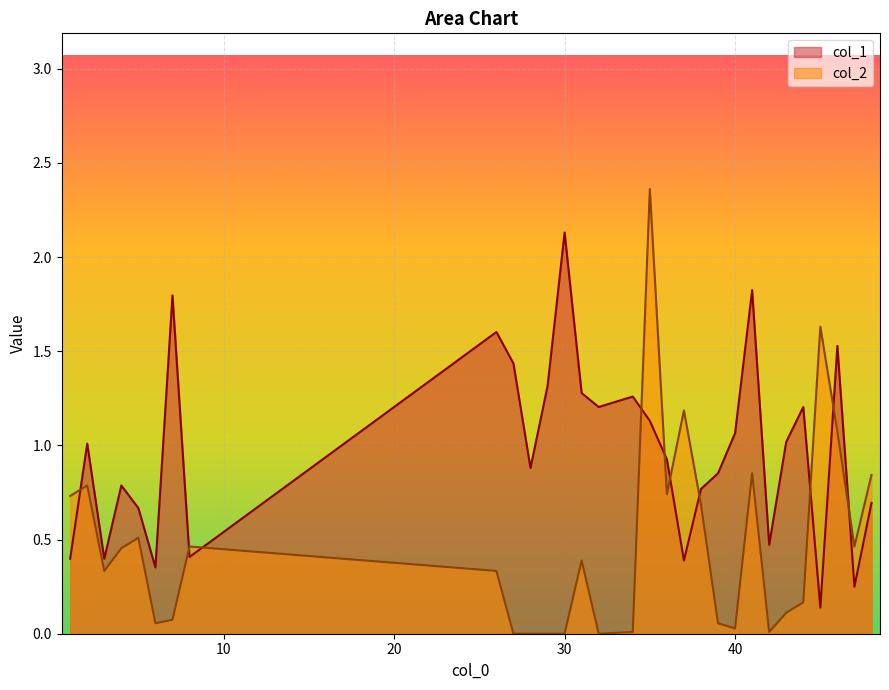

The col_2 series shows 0.1 at 43. True or false?

False